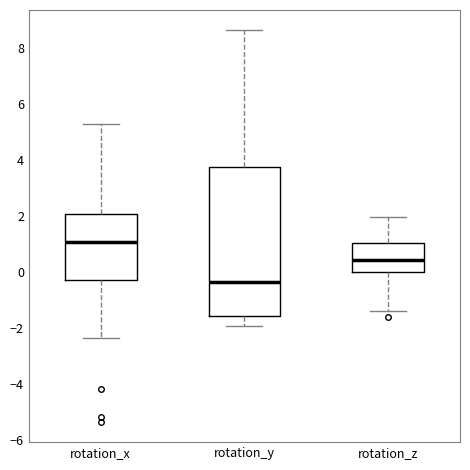

Reading left to right, transcribe this box plot: for each box, give where its median line is, the range the box spans, and where its two whiskers end, as read against the y-axis. The values are not printed on the chart, so give them approximately, as read against the axis.

rotation_x: median 1.0, box -0.4 to 2.0, whiskers -2.4 to 5.2
rotation_y: median -0.4, box -1.6 to 3.8, whiskers -2.0 to 8.6
rotation_z: median 0.4, box 0.0 to 1.0, whiskers -1.4 to 2.0